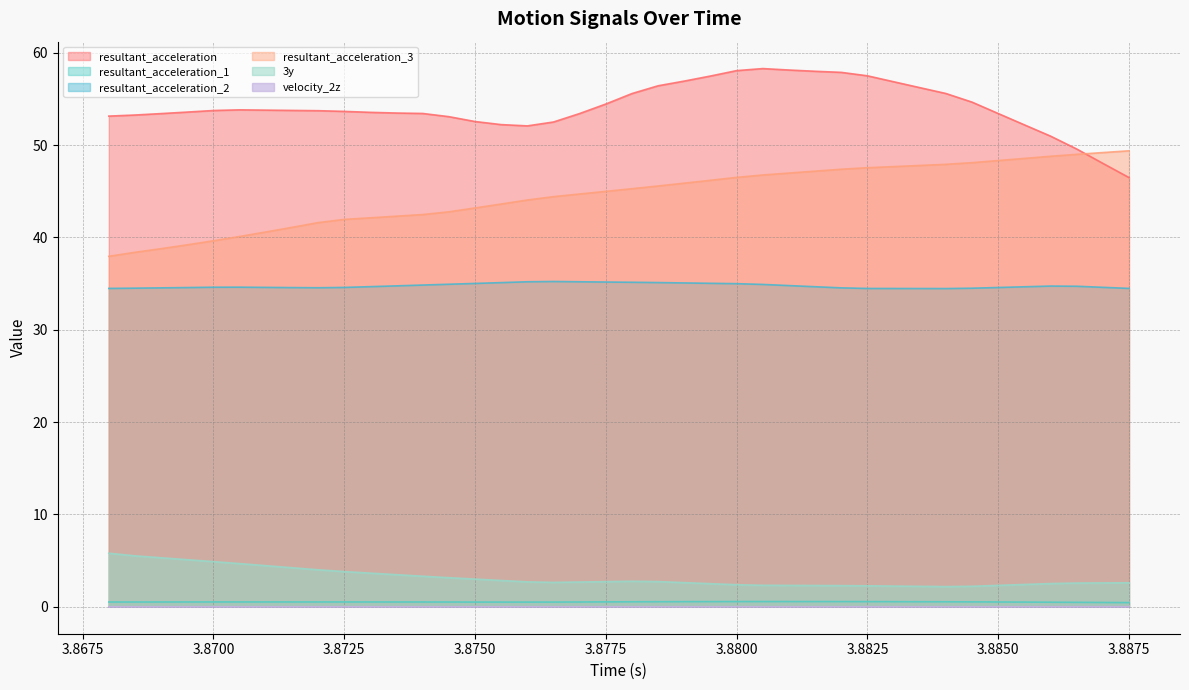

Which series changed the most between 3.8705 and 3.8825?

resultant_acceleration_3